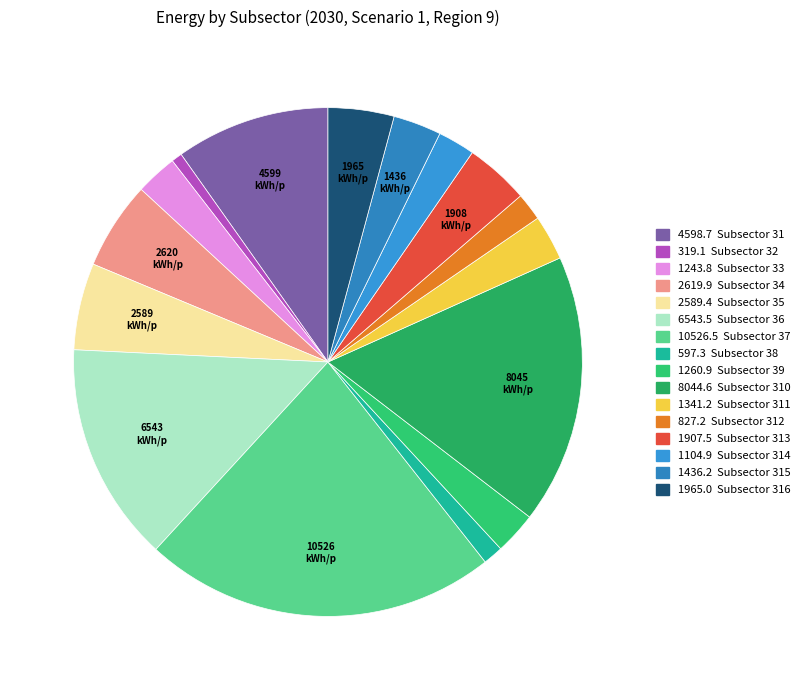

What is the largest slice in the pie chart?

37